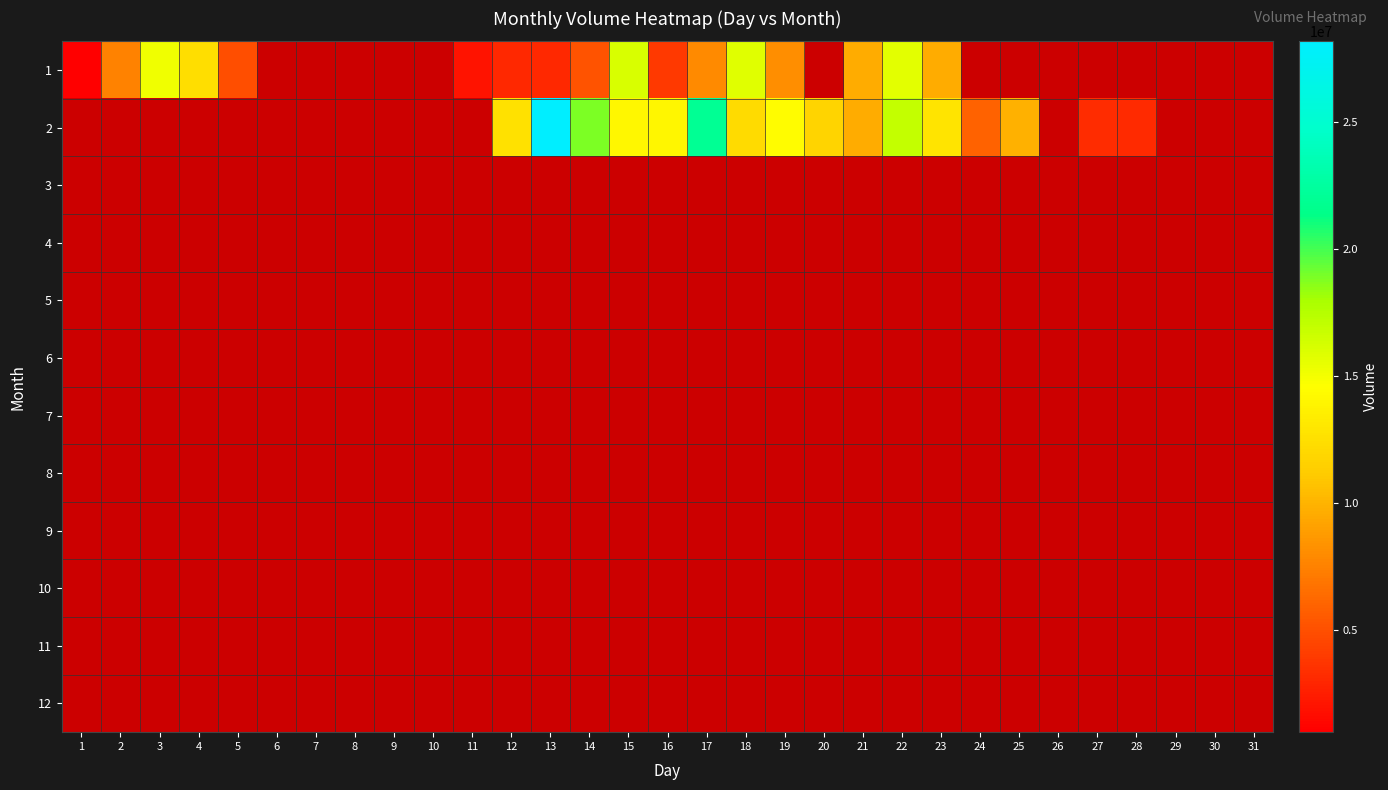

The 1 series shows 9241184.8 at 14. True or false?

False